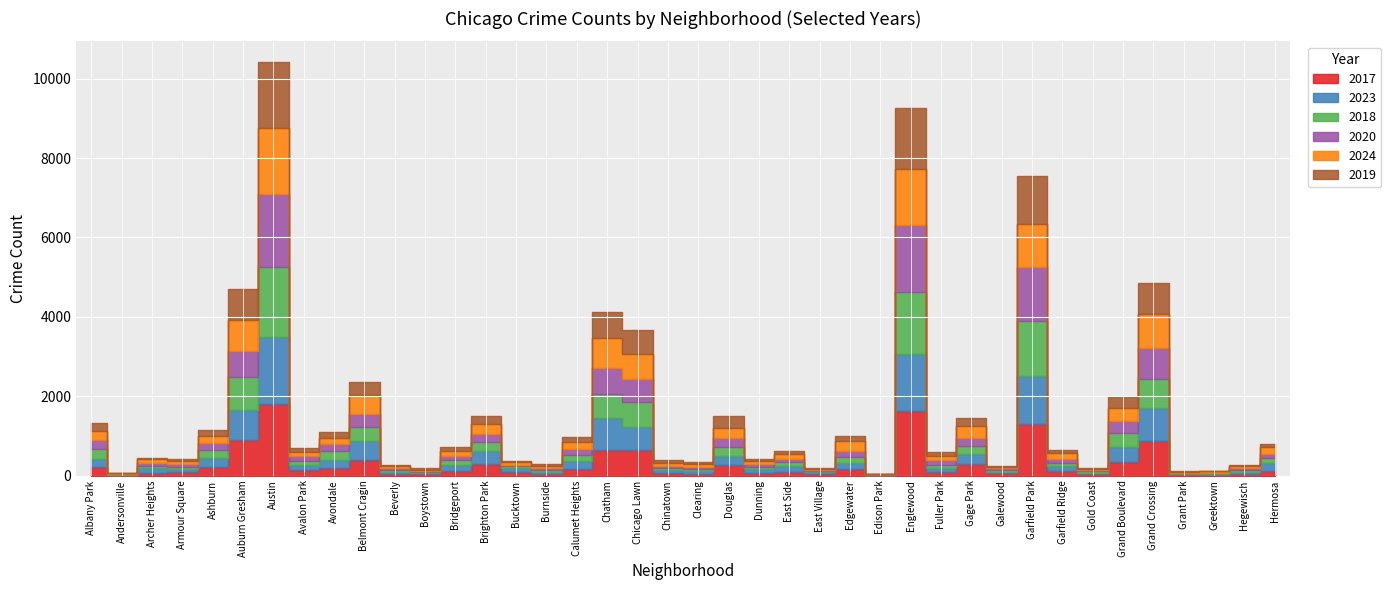

What is the label of the 32nd point from the right?

Avondale